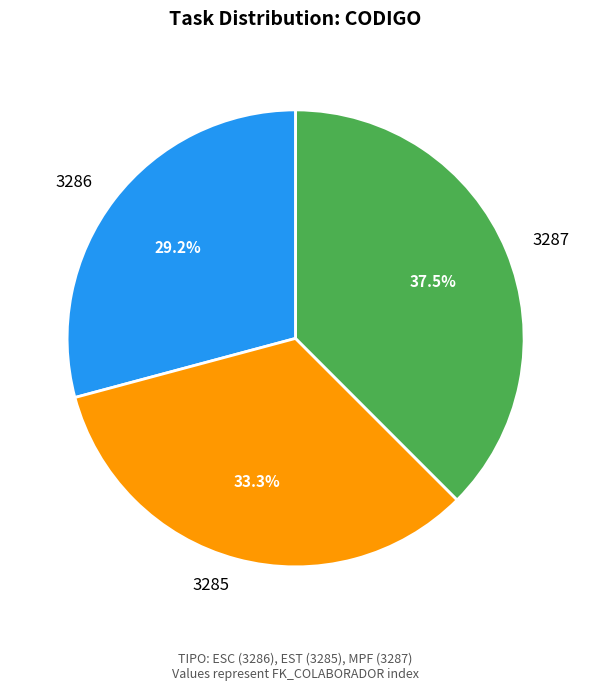

Does 3286 account for over 50% of the chart?

No